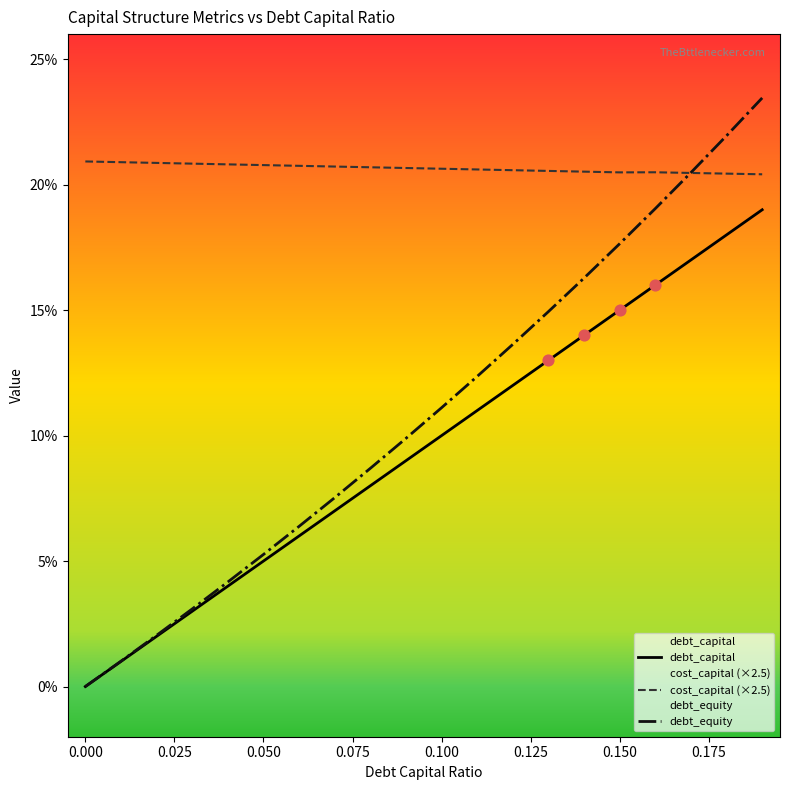

What are all the series names shown in the legend?

debt_capital, cost_capital (×2.5), debt_equity